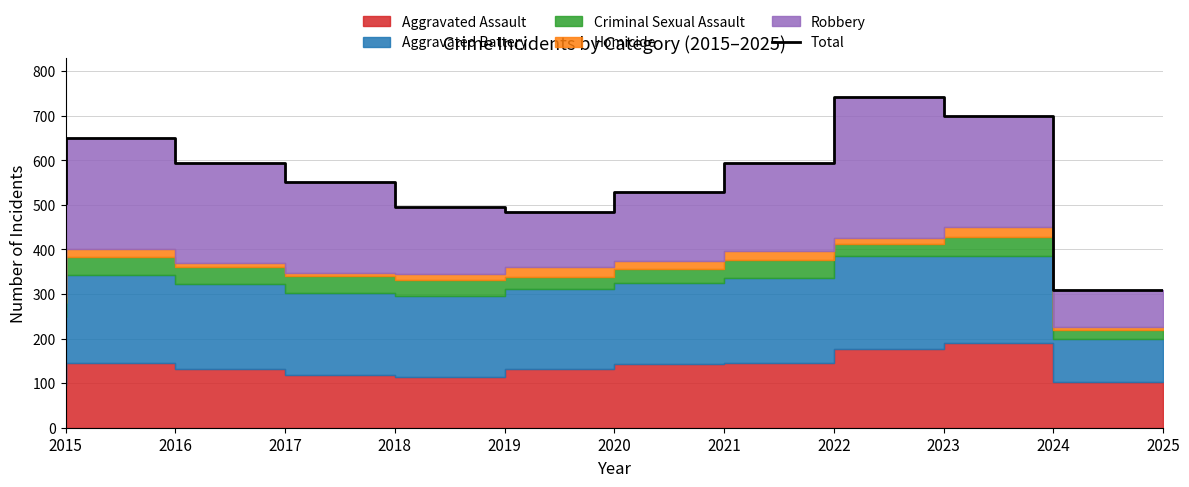

What is the sum of the values at 2018 and 2023?

1293